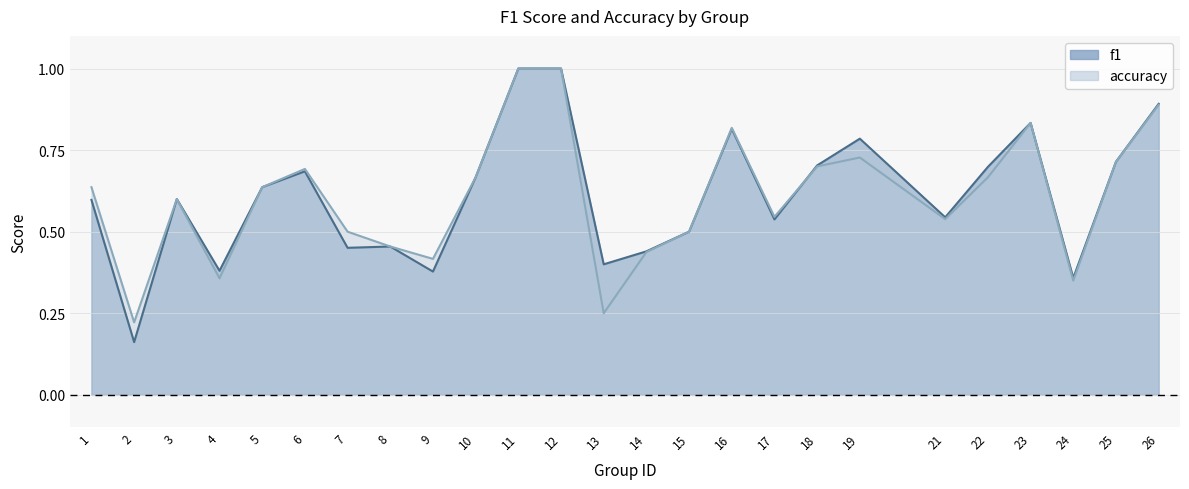

Which series changed the most between 1 and 16?

f1